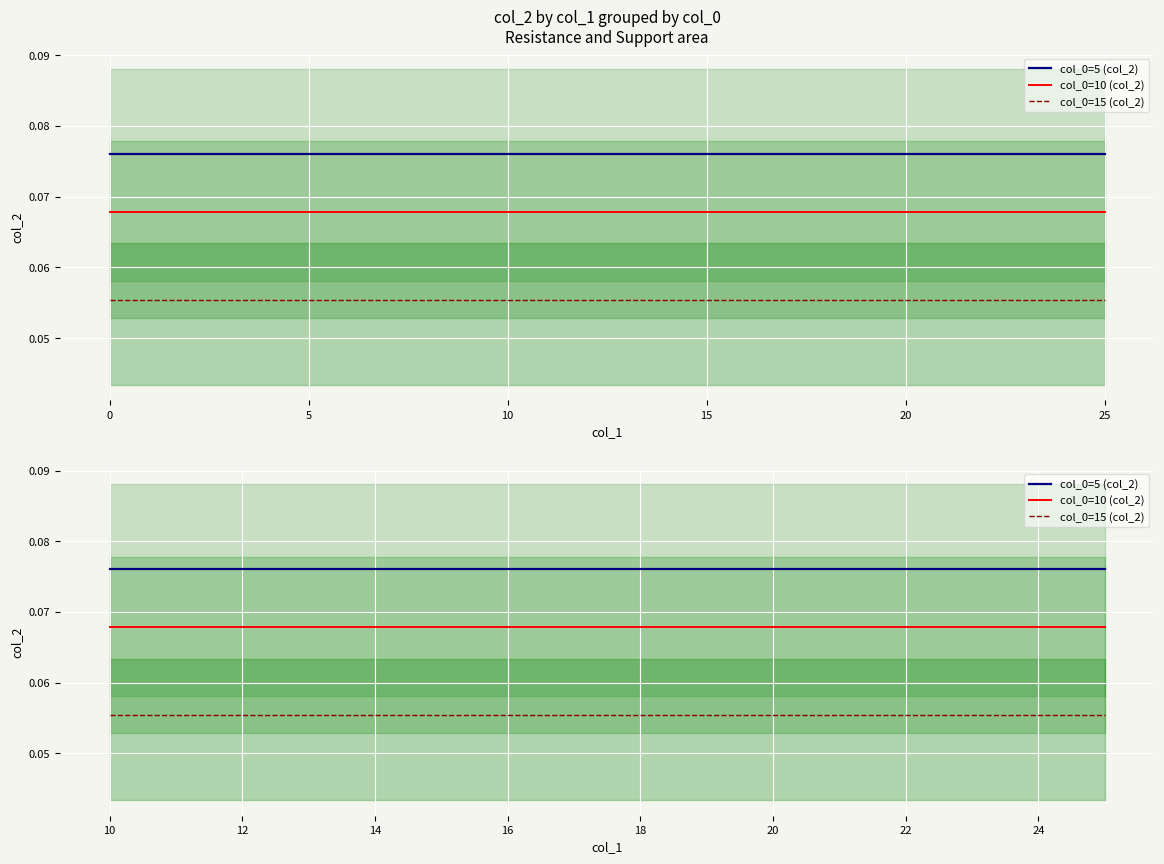

Which series has the largest range (max minus min)?

col_0=5 (col_2)